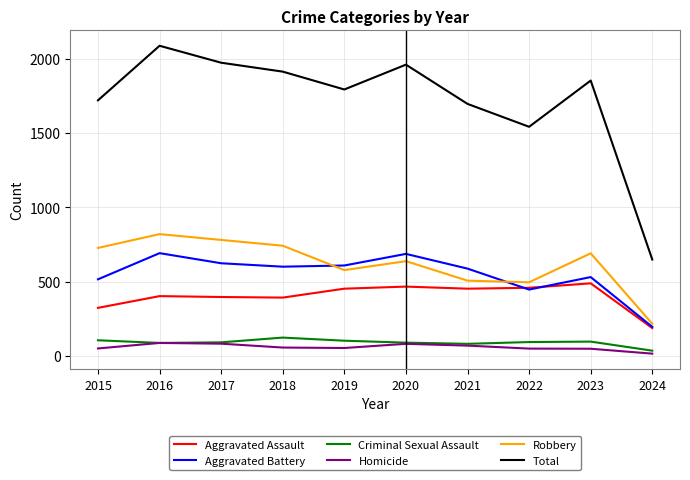

True or false: Aggravated Battery and Criminal Sexual Assault intersect in this chart.

False